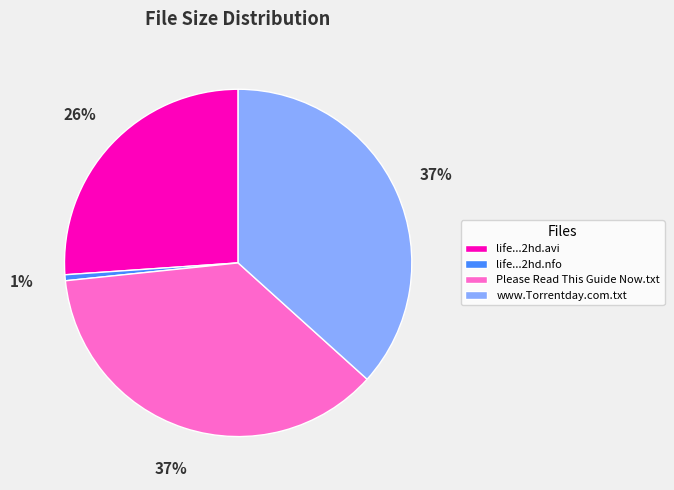

Is the sum of Please Read This Guide Now.txt and life...2hd.avi greater than half?

Yes